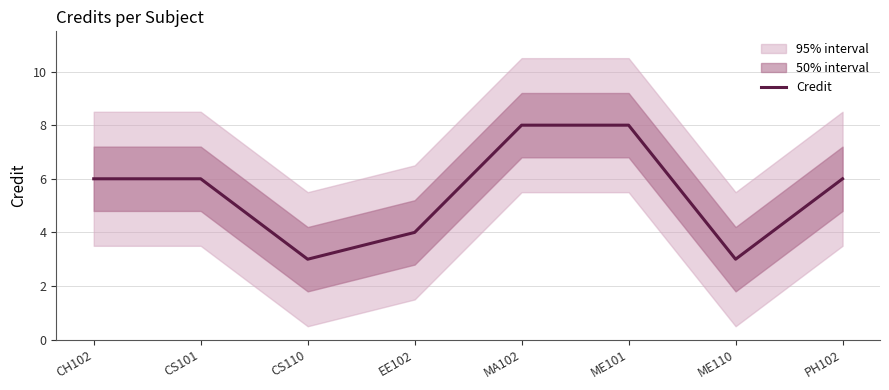

Rank the categories by value from lowest to highest.

CS110, ME110, EE102, CH102, CS101, PH102, MA102, ME101